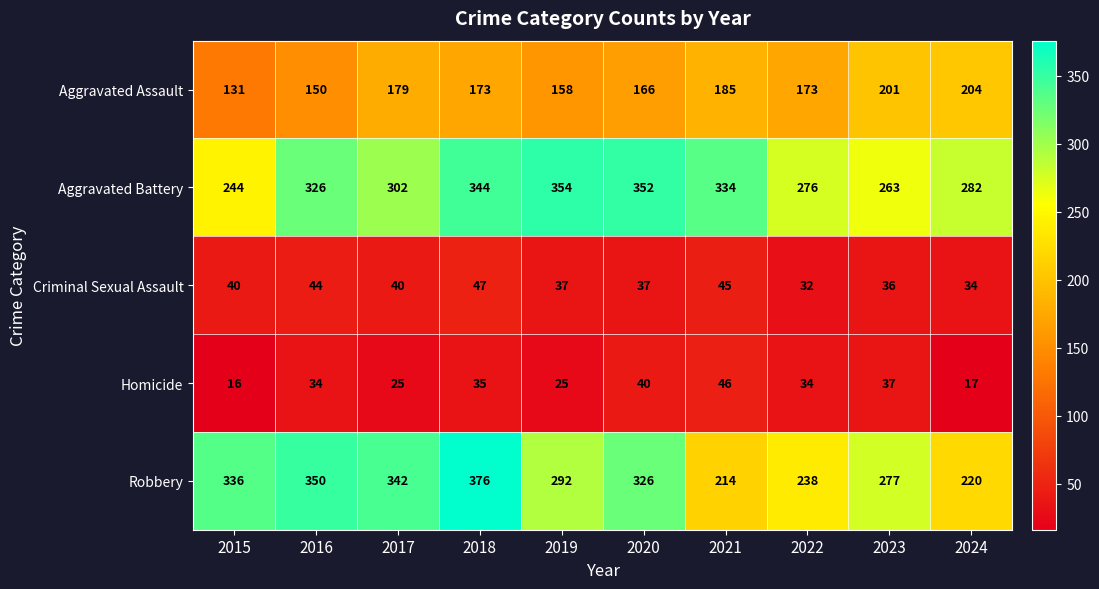

What is the maximum value shown in the chart?

376